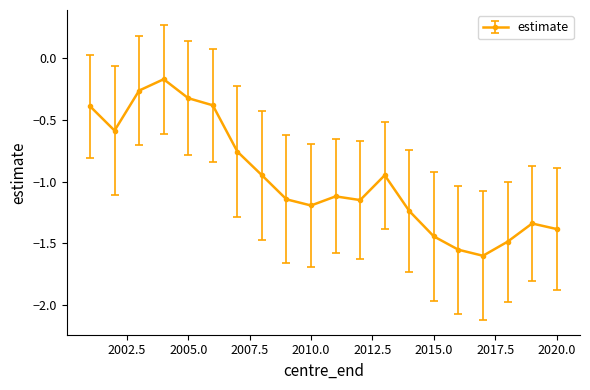

What is the difference between the maximum and minimum values?

1.4